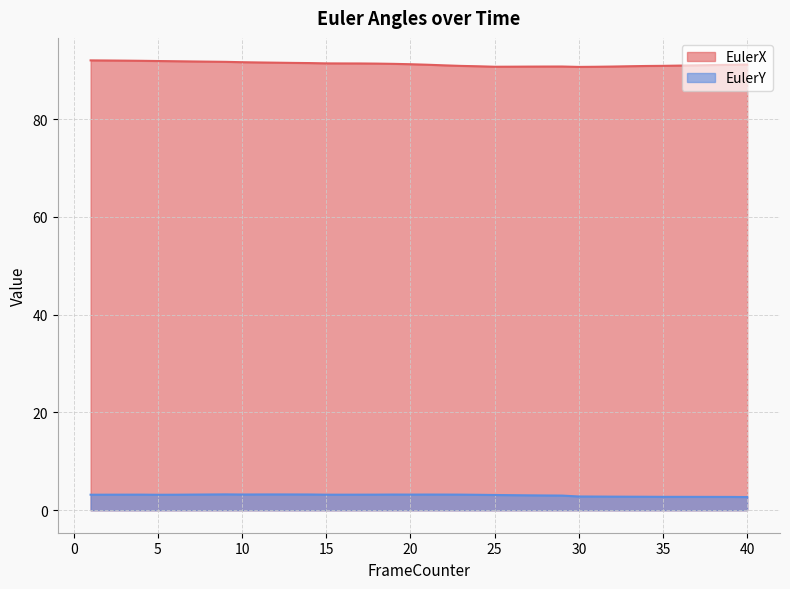

How many data points in EulerY are above 3?

28